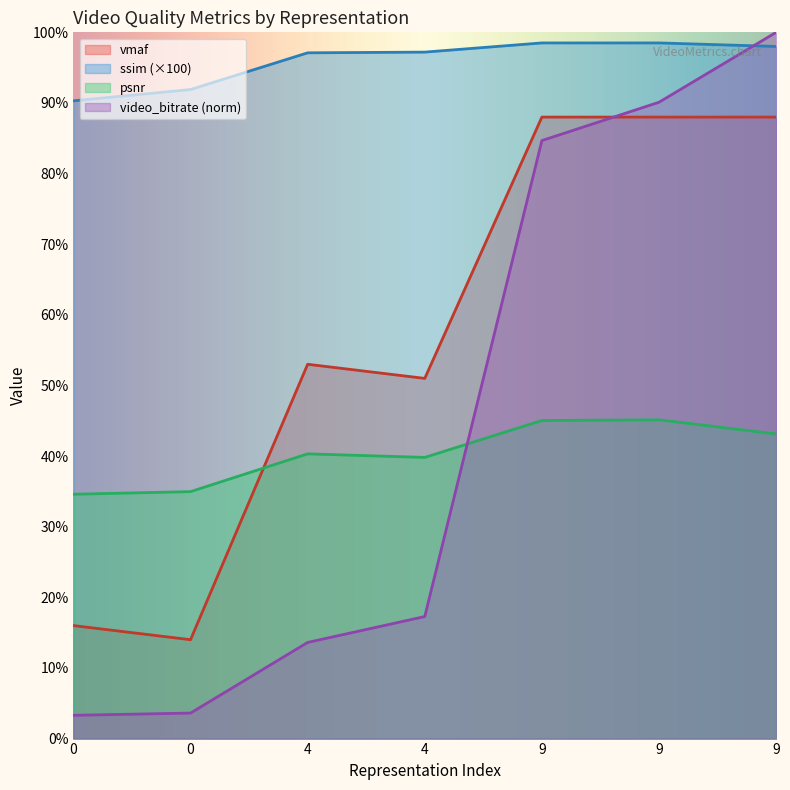

Reading right to left, list all the values displayed in this chart.

video_bitrate: 100.0	90.1	84.7	17.3	13.6	3.6	3.3
psnr: 43.1	45.1	45.0	39.8	40.3	35.0	34.6
ssim: 98.0	98.5	98.5	97.2	97.1	91.9	90.3
vmaf: 88.0	88.0	88.0	51.0	53.0	14.0	16.0